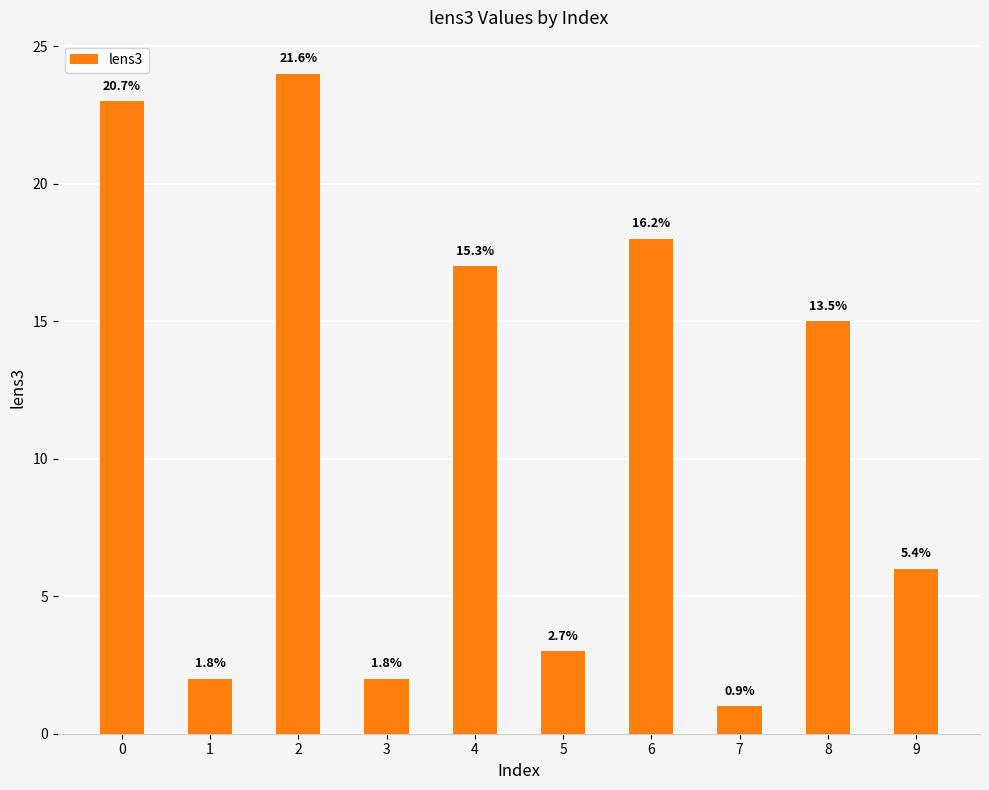

How many bars are there in total?

10